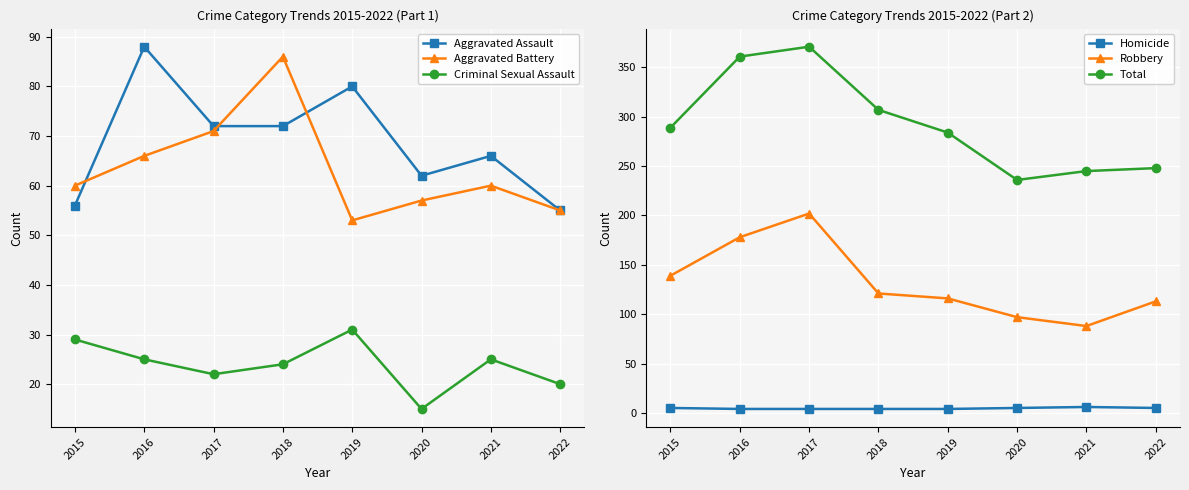

Which series changed the most between 2015 and 2021?

Robbery